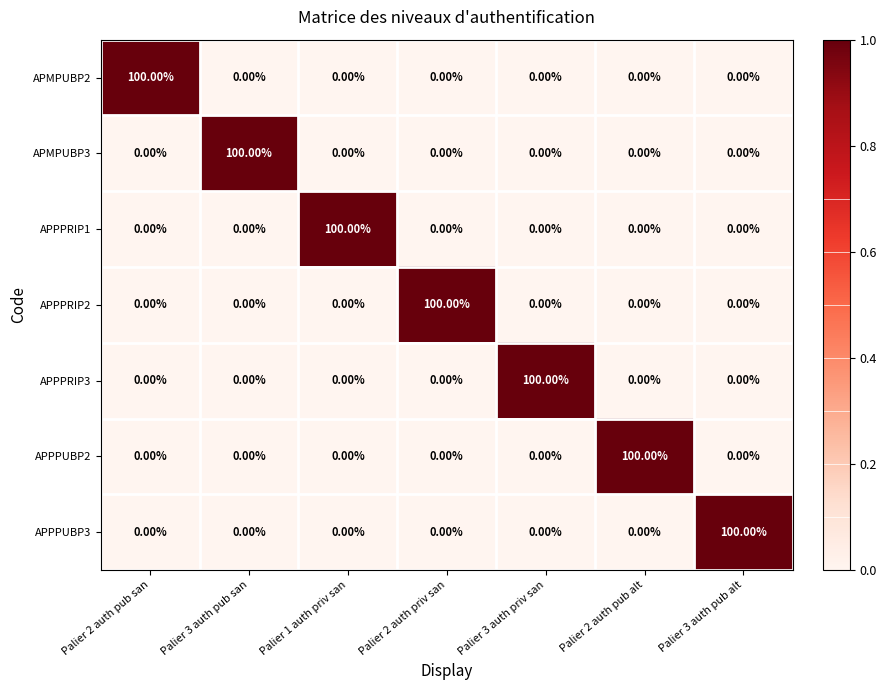

Is the value of APPPRIP1 at Palier 1 auth priv san greater than the value of APPPRIP3 at Palier 3 auth pub san?

Yes